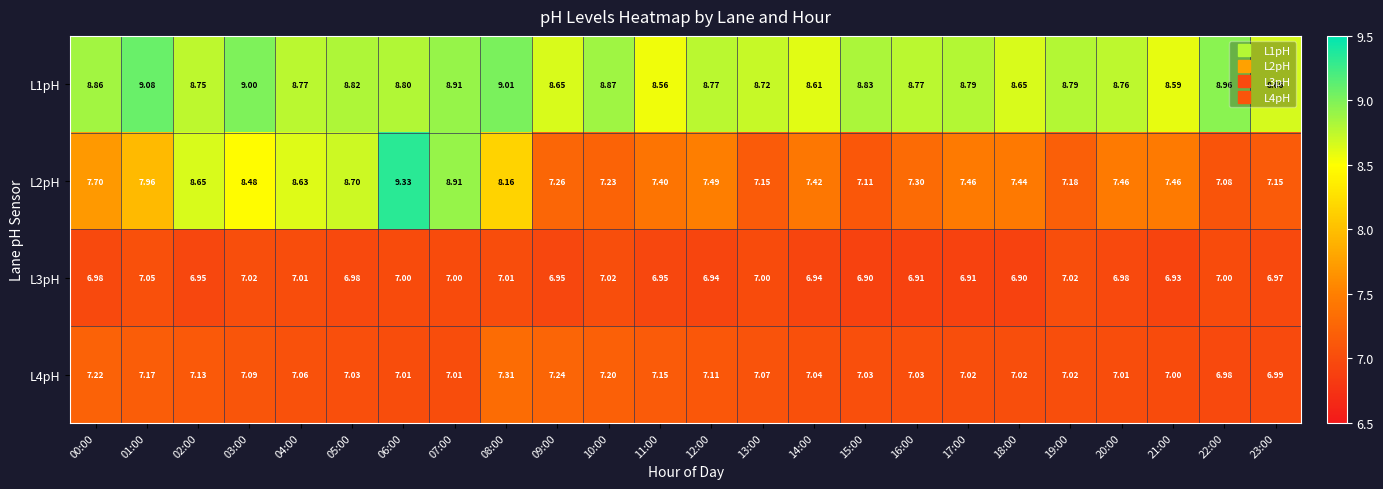

Count the number of data series in this chart.

4